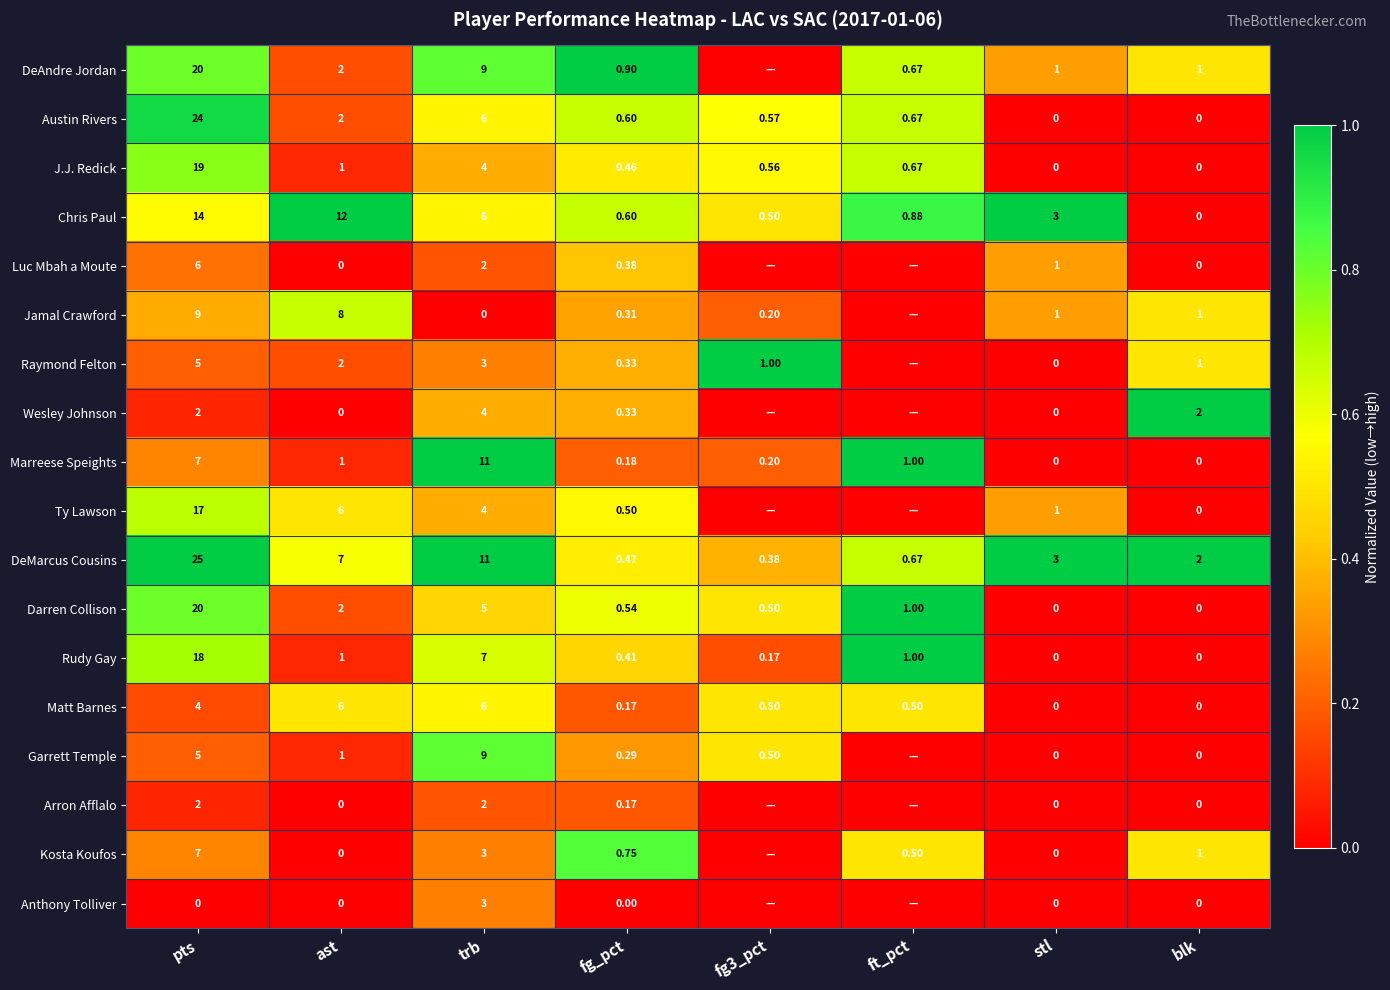

Where is Matt Barnes nearest to the value 3?

pts